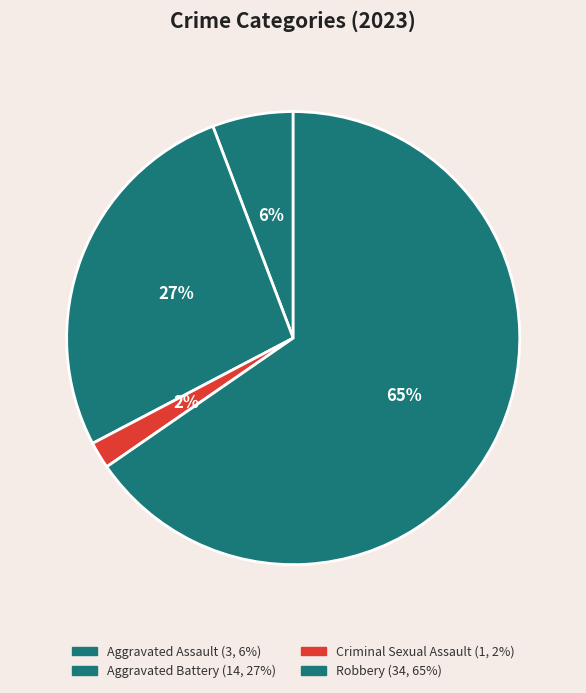

What is the majority slice?

Robbery